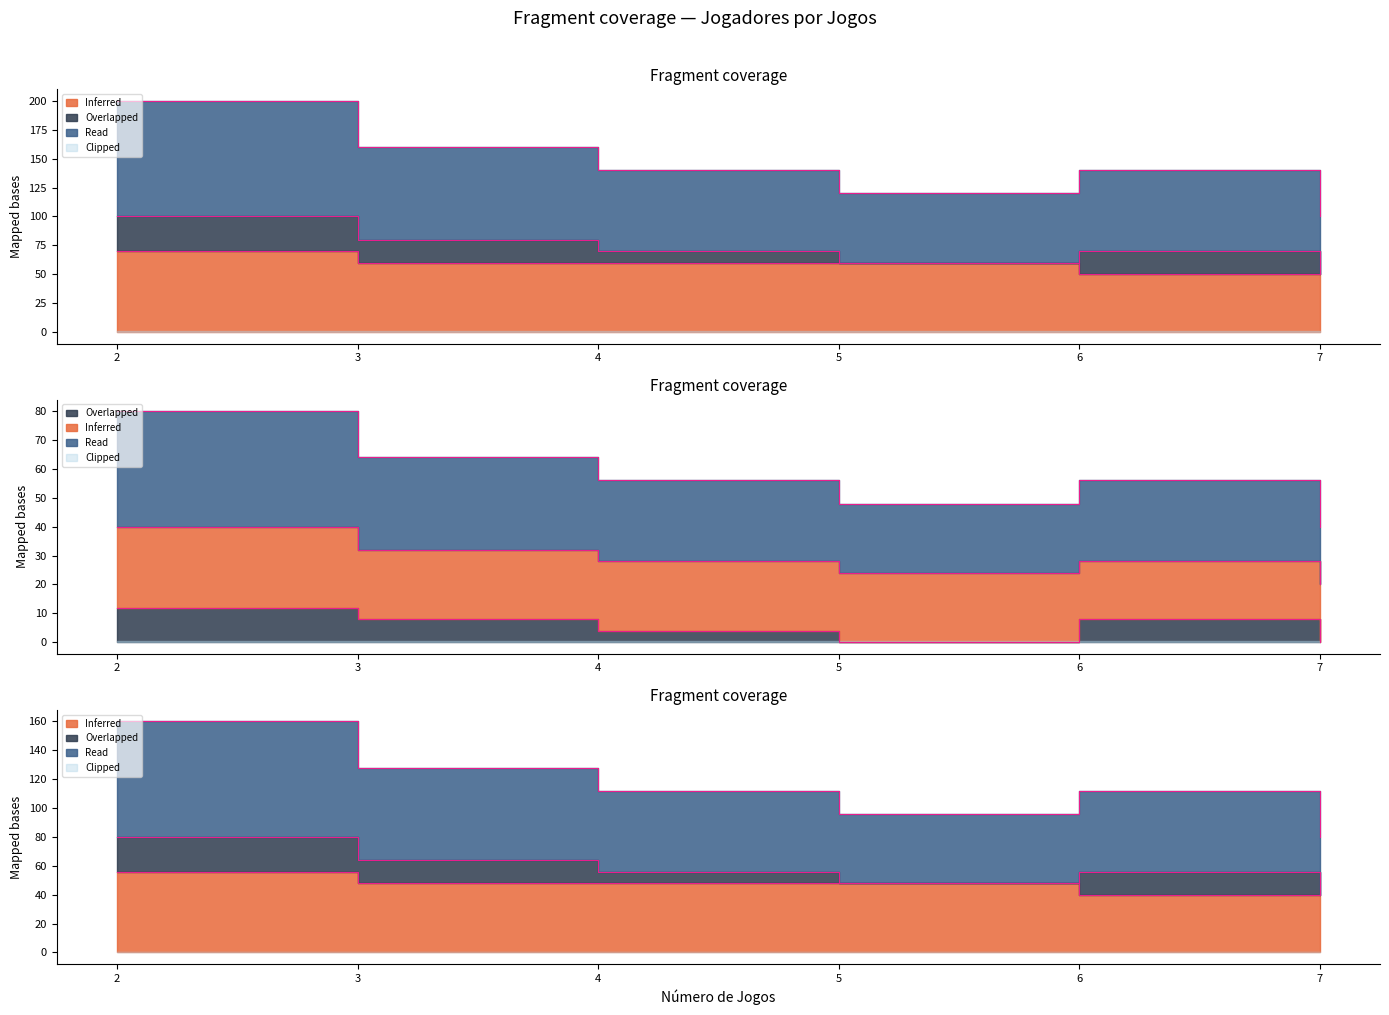

Does the chart display data point markers on the line(s)?

No